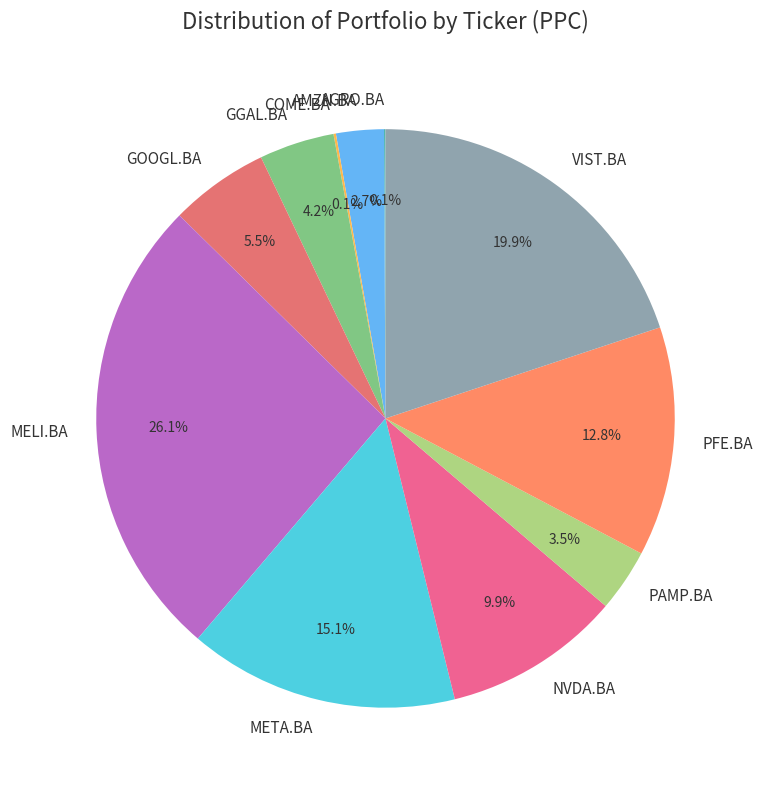

Does any single category account for the majority?

No